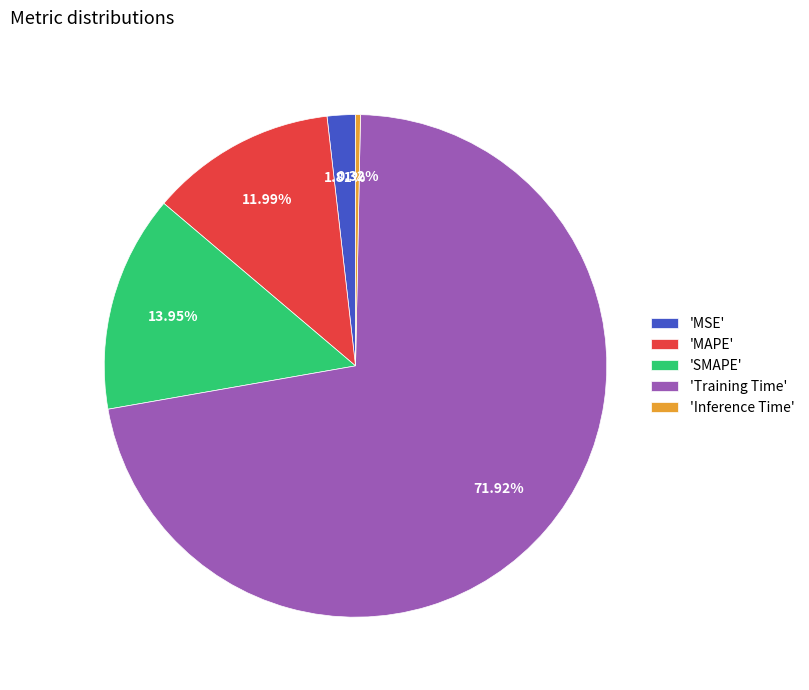

How many slices are in this pie chart?

5